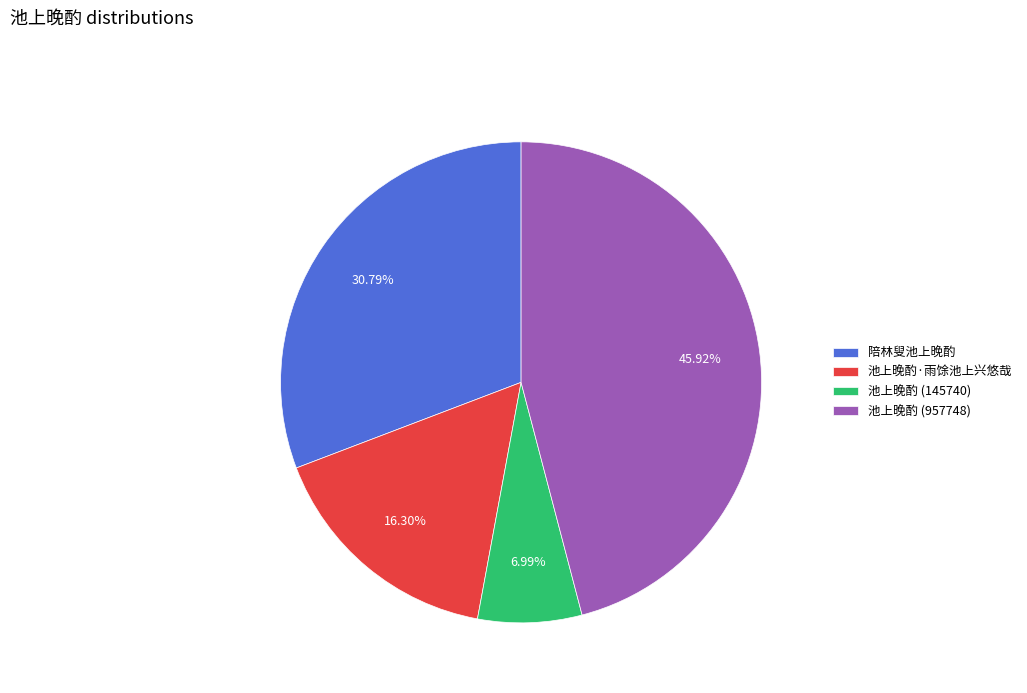

Approximately how many times larger is the value at 池上晚酌 (957748) compared to 池上晚酌·雨馀池上兴悠哉?

2.8